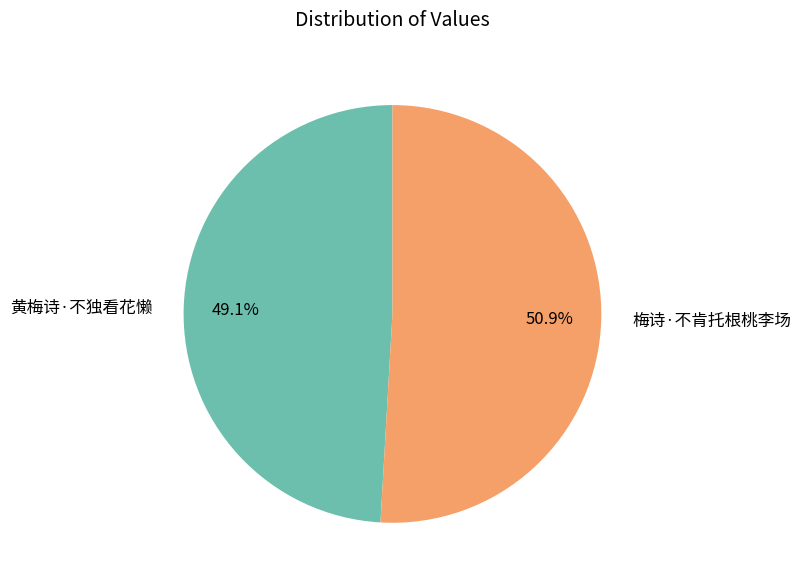

What percentage is NOT represented by 梅诗·不肯托根桃李场?

49.1%